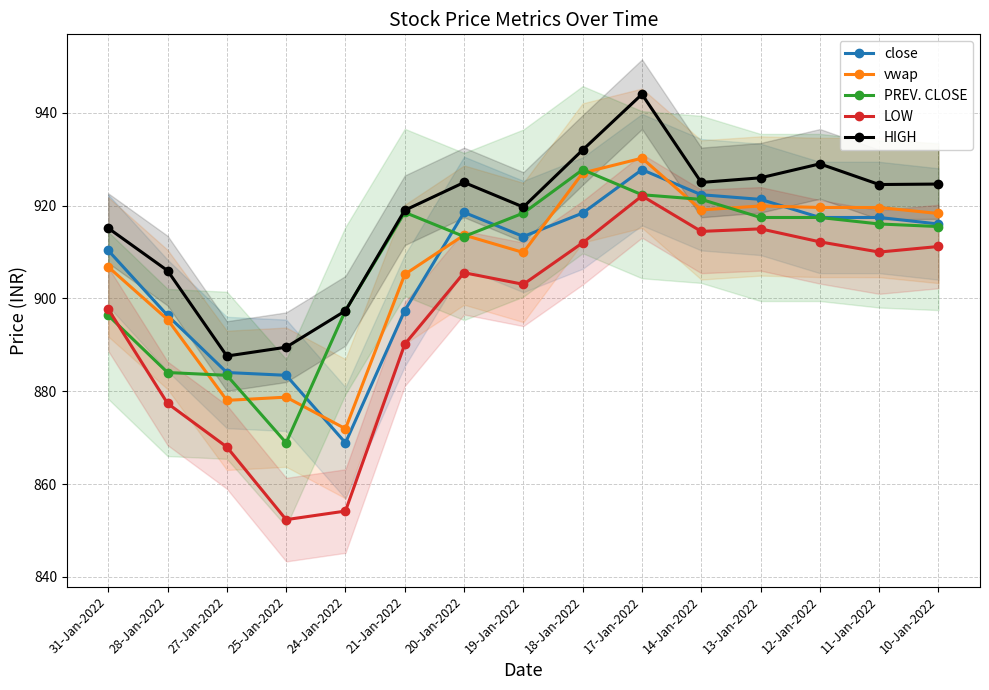

What is the label of the 10th point from the left?

17-Jan-2022